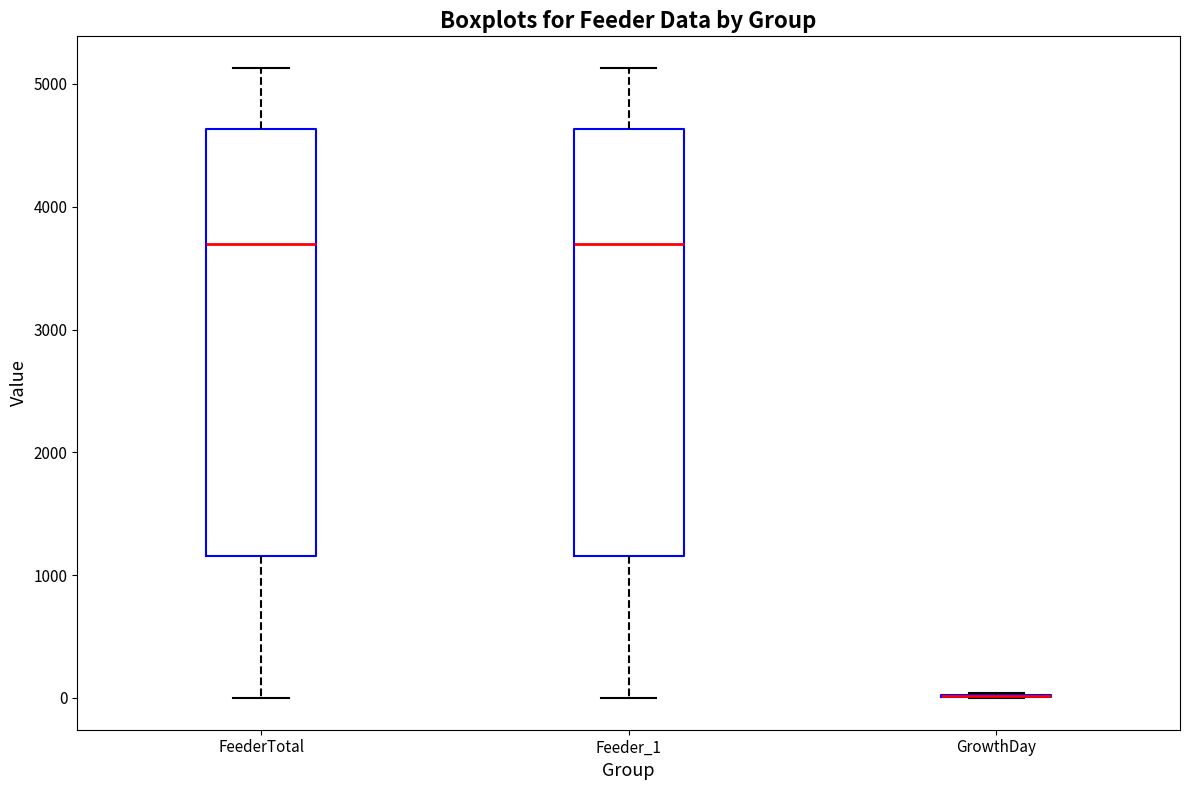

Reading left to right, transcribe this box plot: for each box, give where its median line is, the range the box spans, and where its two whiskers end, as read against the y-axis. The values are not printed on the chart, so give them approximately, as read against the axis.

FeederTotal: median 3700, box 1200 to 4600, whiskers 0 to 5100
Feeder_1: median 3700, box 1200 to 4600, whiskers 0 to 5100
GrowthDay: box collapsed to a line at 0, whiskers 0 to 0